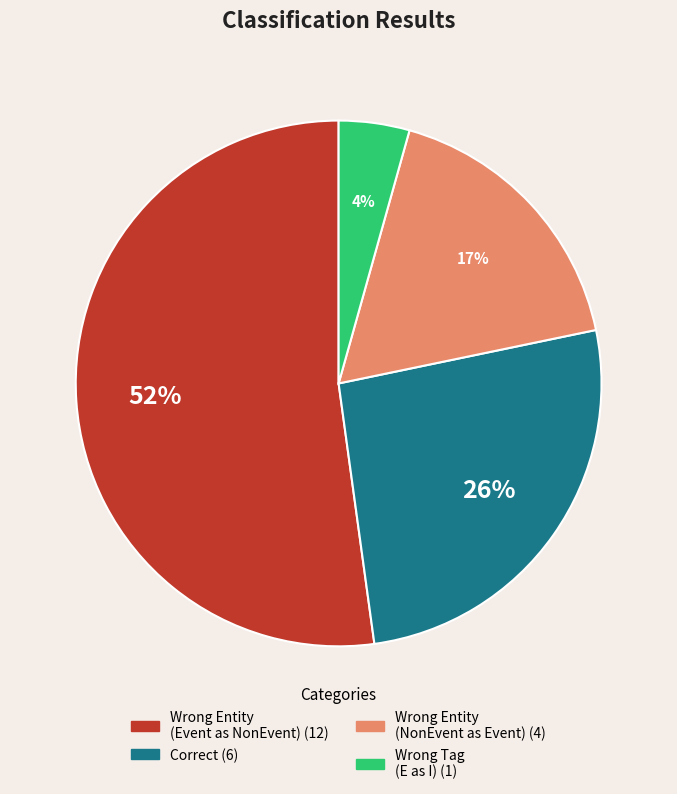

To the nearest percent, what is the average slice percentage?

25%